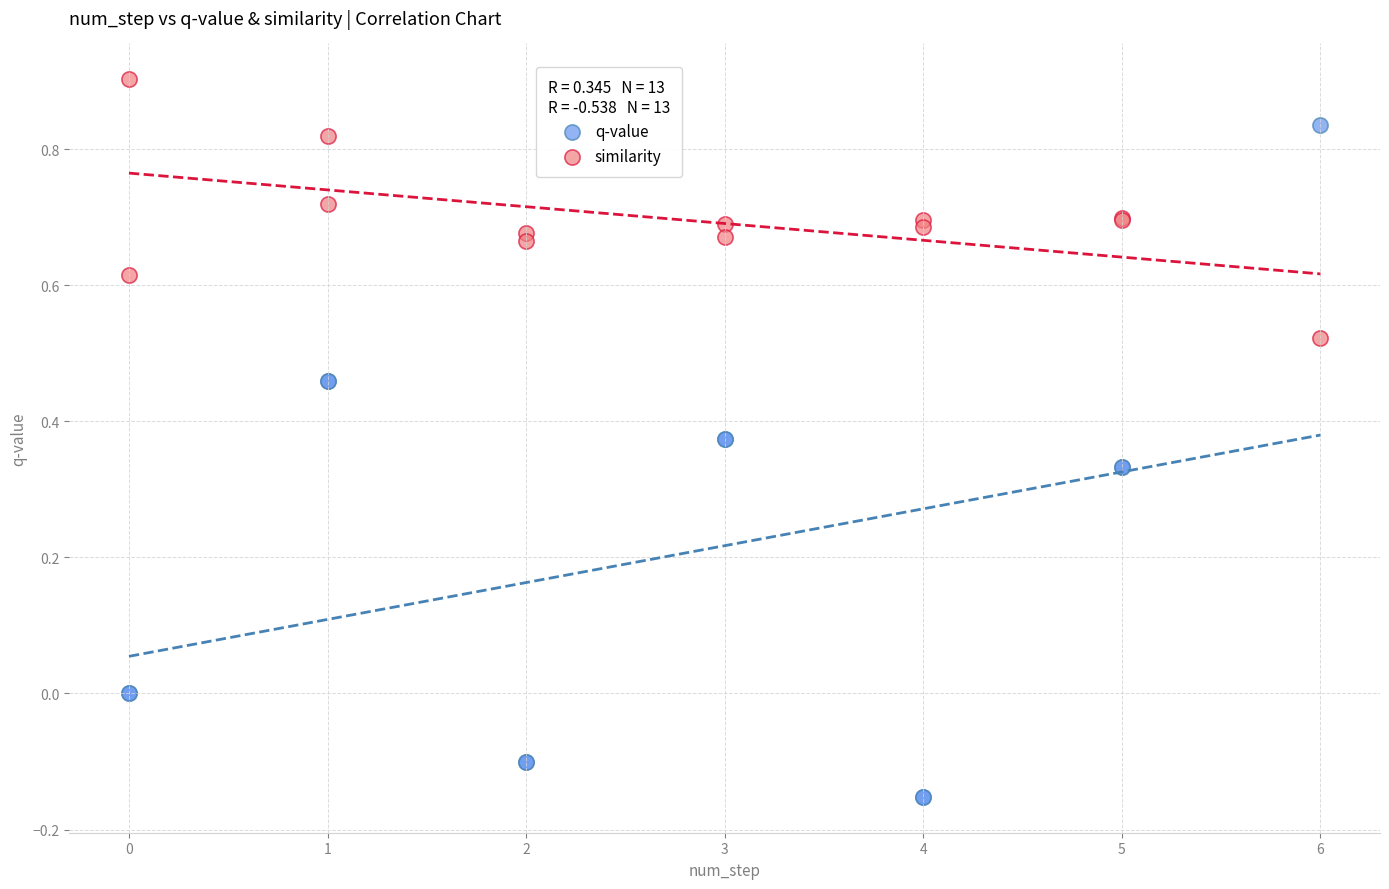

Which series contains the highest Y value?

similarity